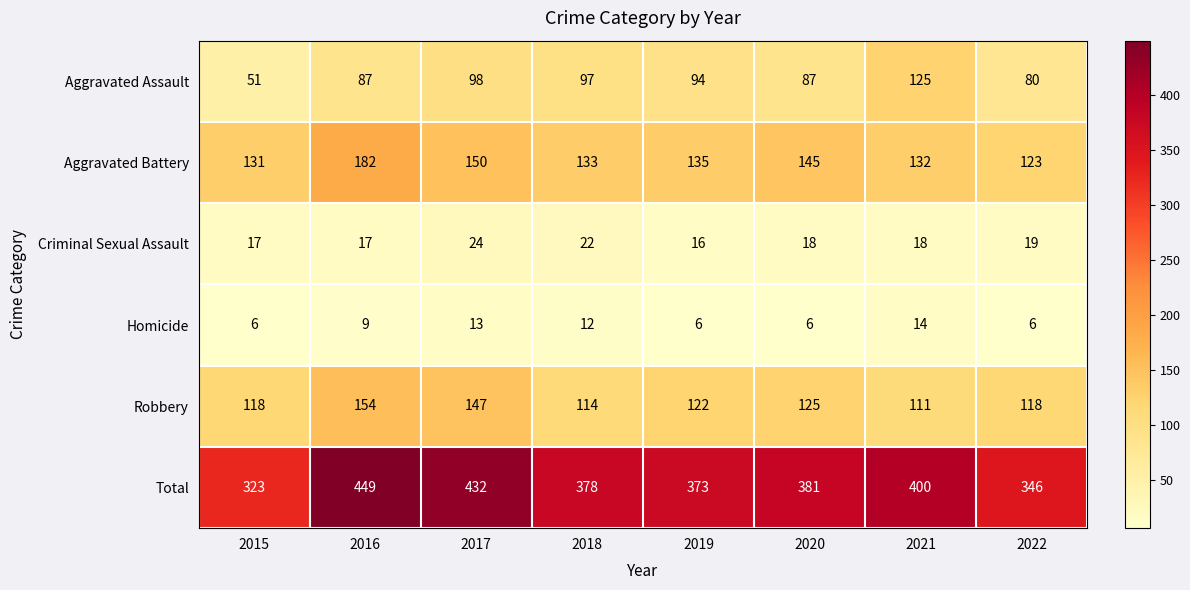

Which series has the largest total across all categories?

Total